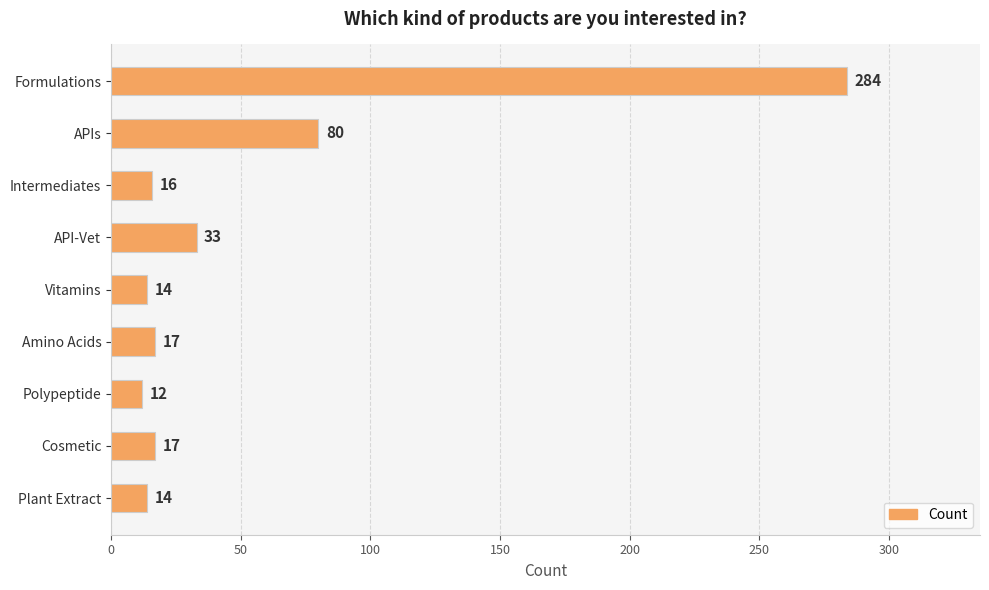

What is the ratio of the value at Intermediates to the value at Cosmetic?

0.9